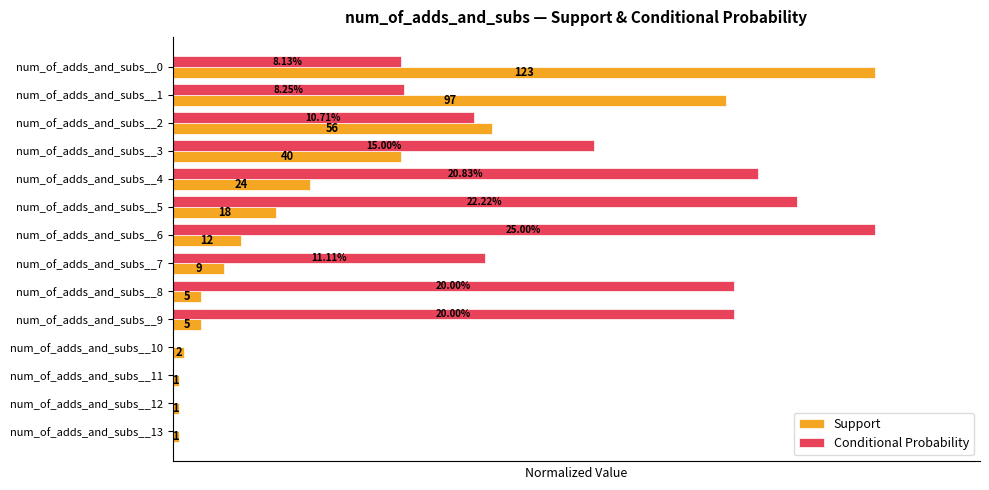

Reading left to right, what are all the values shown in this chart?

Support: 1.0	0.8	0.5	0.3	0.2	0.1	0.1	0.1	0.0	0.0	0.0	0.0	0.0	0.0
Conditional Probability: 0.3	0.3	0.4	0.6	0.8	0.9	1.0	0.4	0.8	0.8	0.0	0.0	0.0	0.0